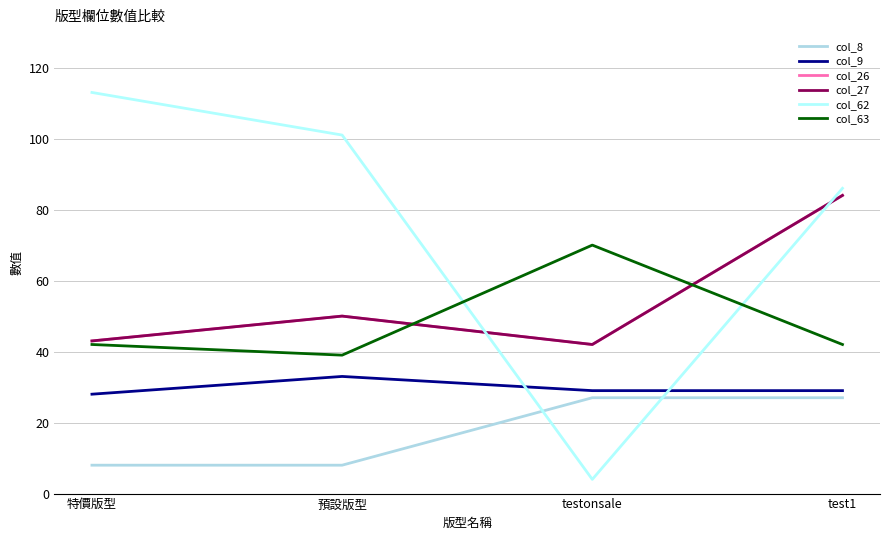

Is this an area chart (filled region under the line)?

No